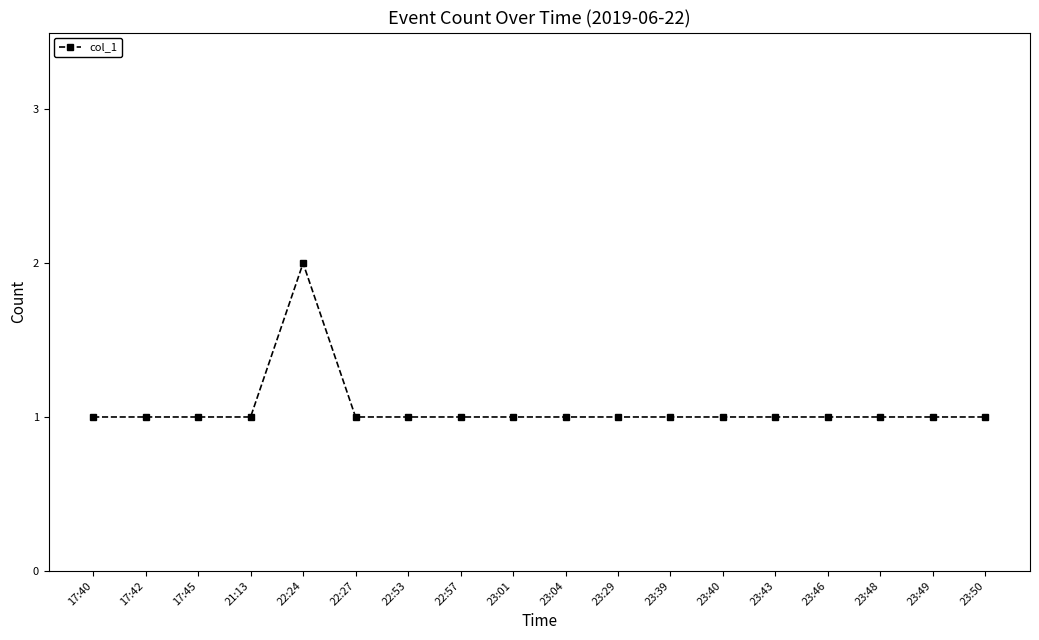

Reading left to right, what are all the values shown in this chart?

1	1	1	1	2	1	1	1	1	1	1	1	1	1	1	1	1	1